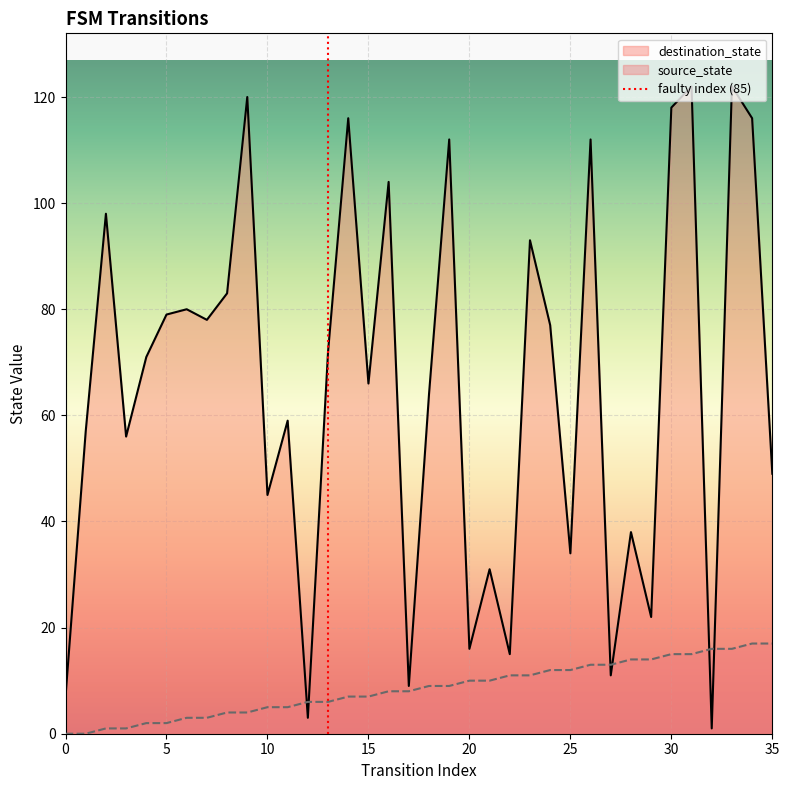

How many data points are less than 1?

1